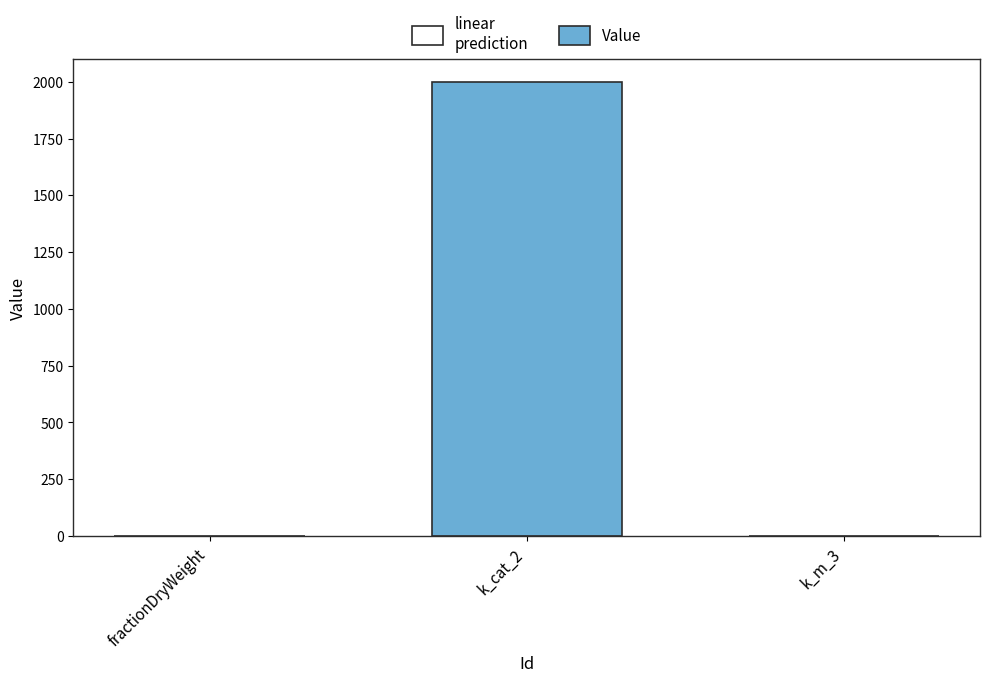

Where is the data nearest to the value 1000?

fractionDryWeight